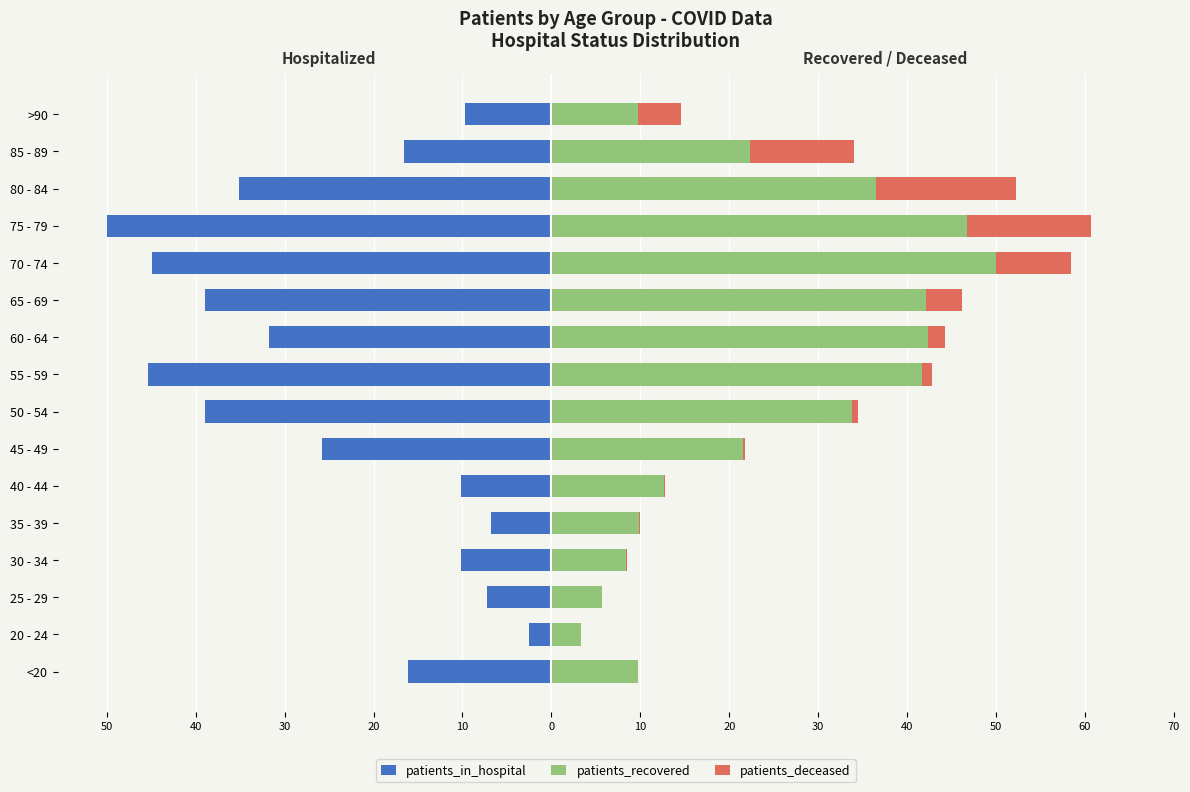

How many bars are there in total?

48